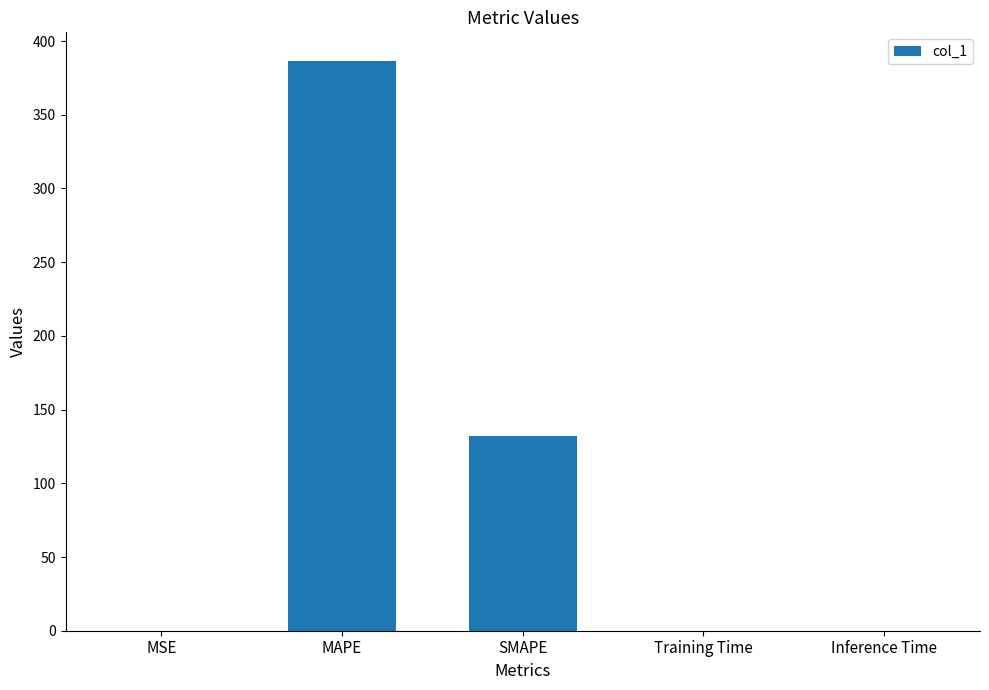

Read the value at MAPE.

386.6